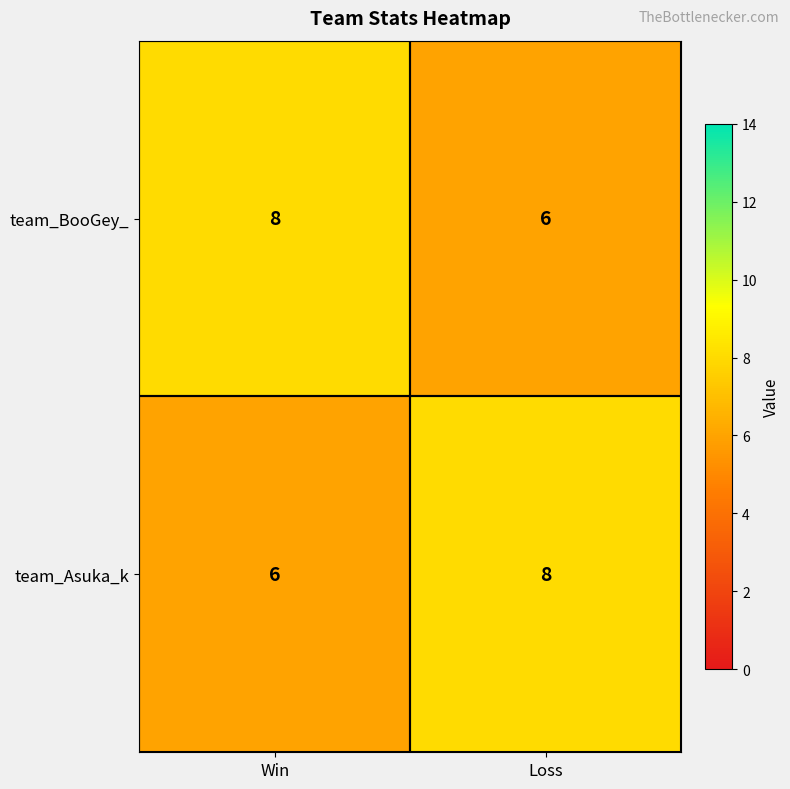

What is the lowest value of the team_Asuka_k series?

6